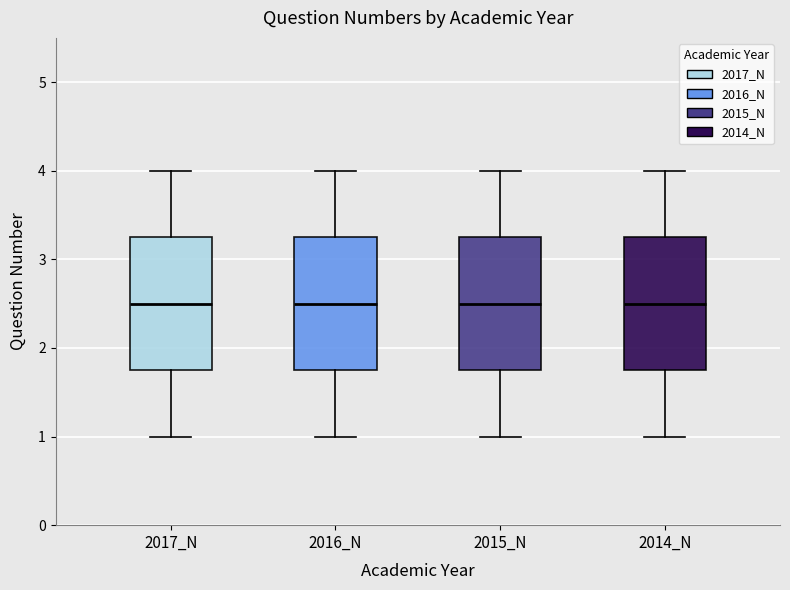

Where does the lower whisker of the box for 2017_N end on the y-axis? The values are not printed on the chart, so give them approximately, as read against the axis.

1.0